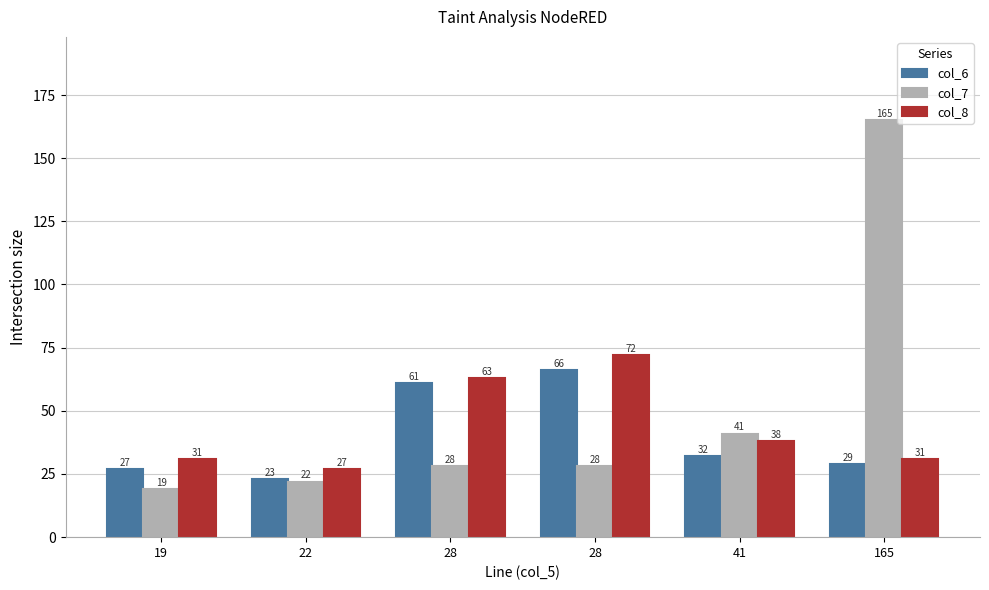

Rank the series by their maximum value, from highest to lowest.

col_7, col_8, col_6